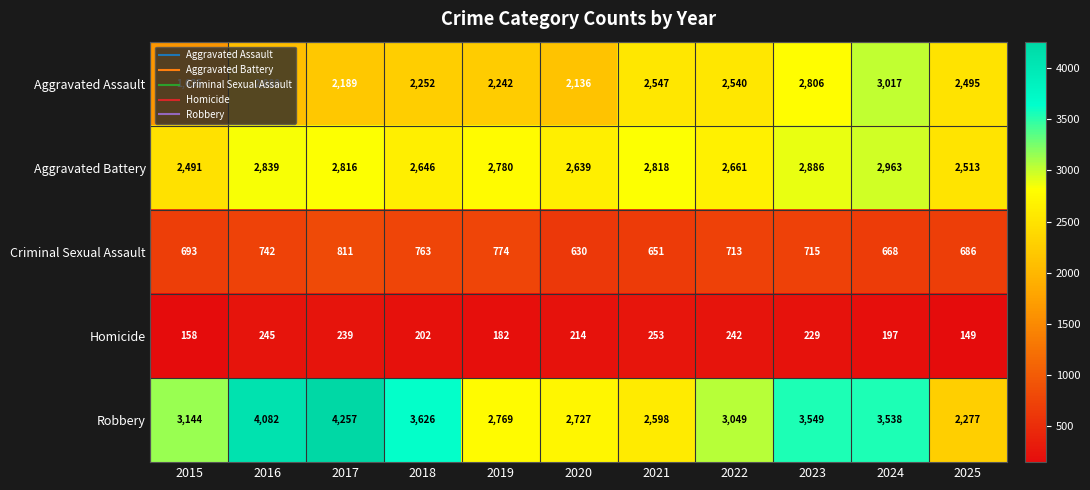

What is the spread (max minus min) of values at 2016?

3837